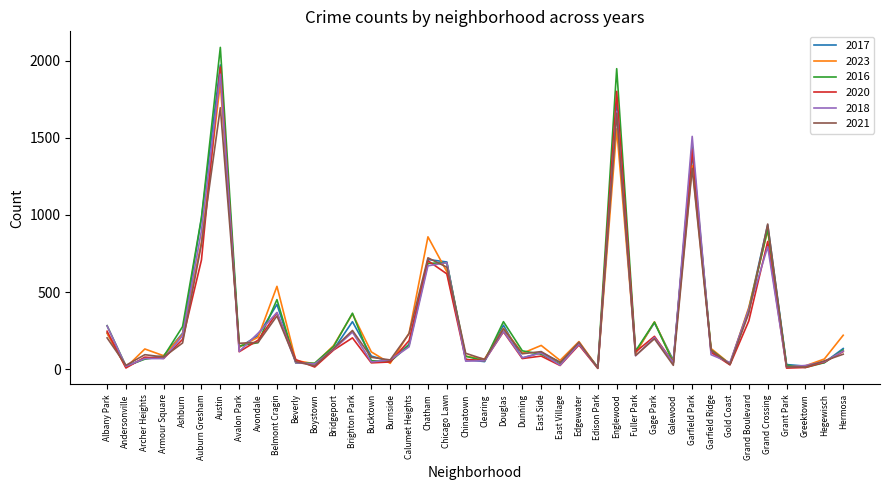

At which category is the sum across all series the highest?

Austin